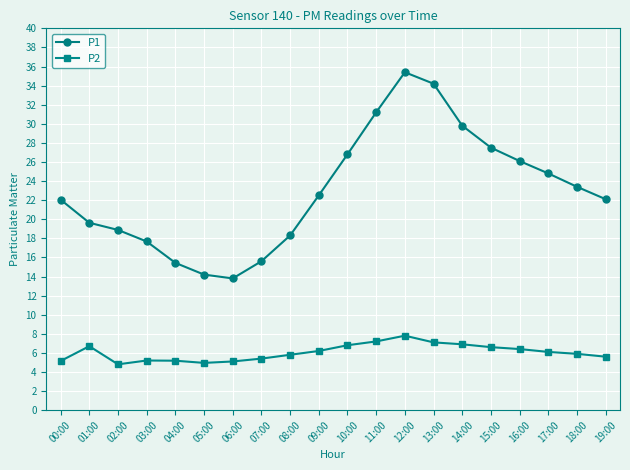

What is the minimum value shown in the chart?

4.8